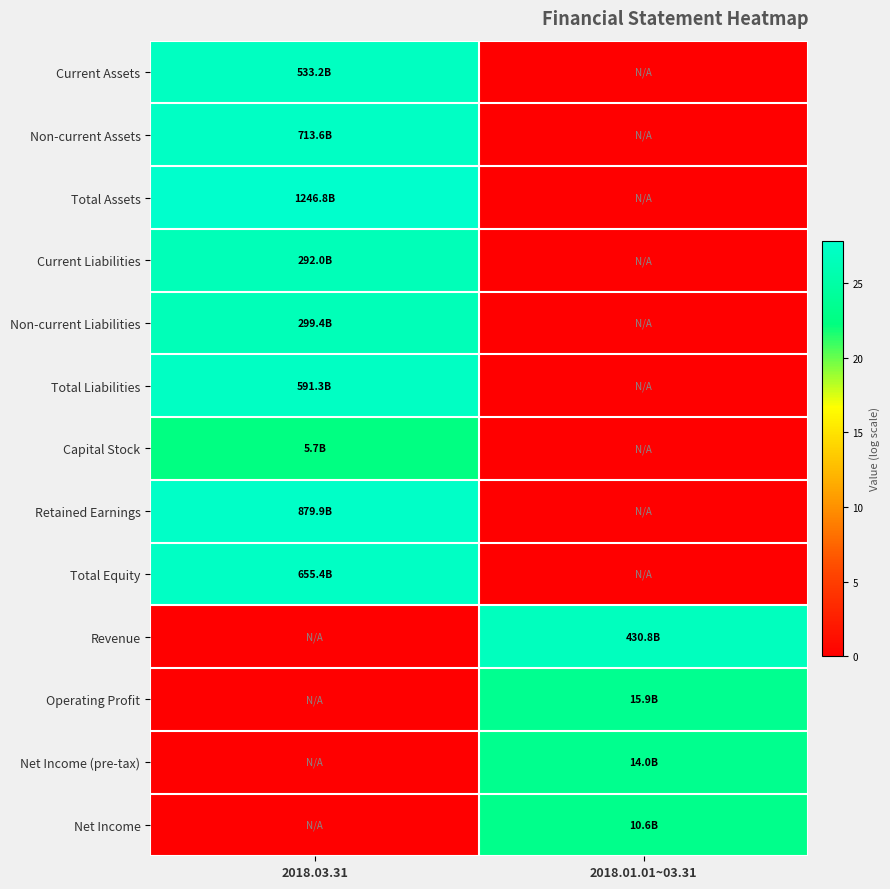

Which series has the largest total across all categories?

Total Assets